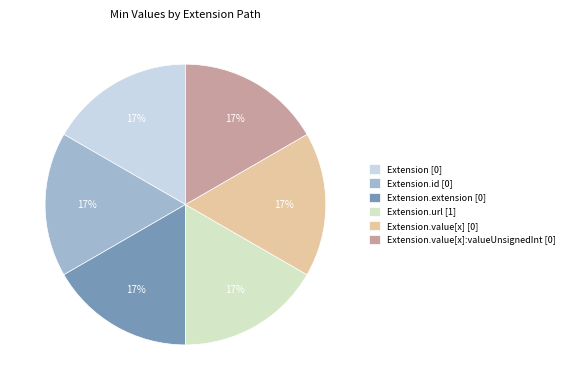

Count the number of slices in the pie.

6